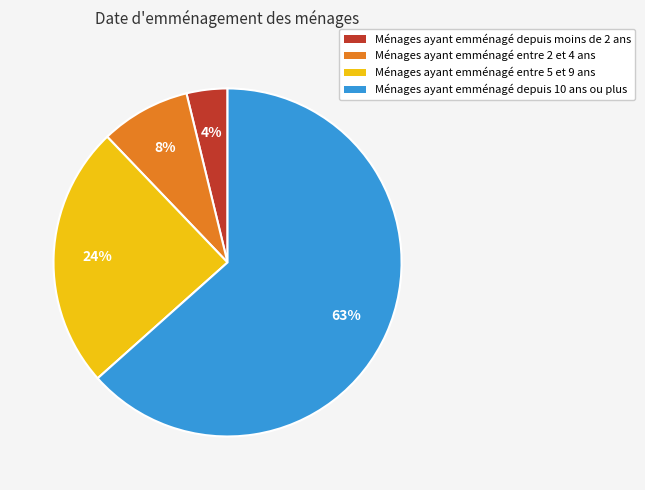

Is the sum of Ménages ayant emménagé entre 5 et 9 ans and Ménages ayant emménagé depuis moins de 2 ans greater than half?

No